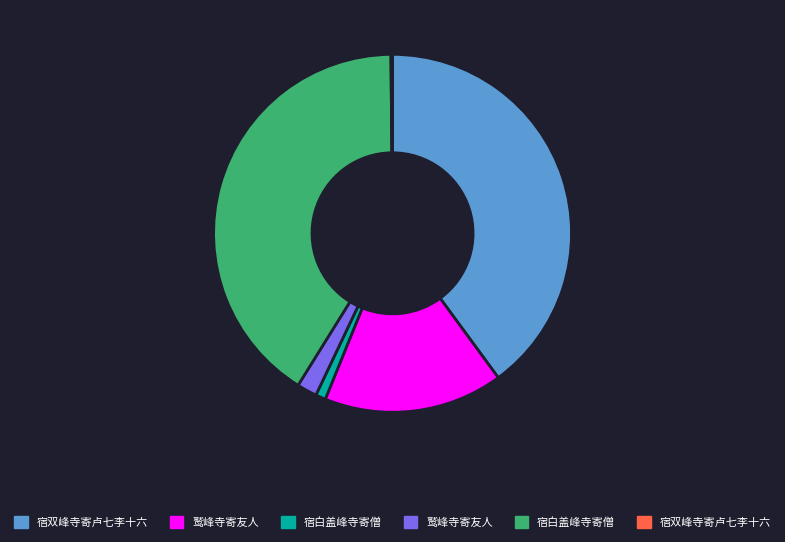

Is there any slice that represents more than half of the pie?

No